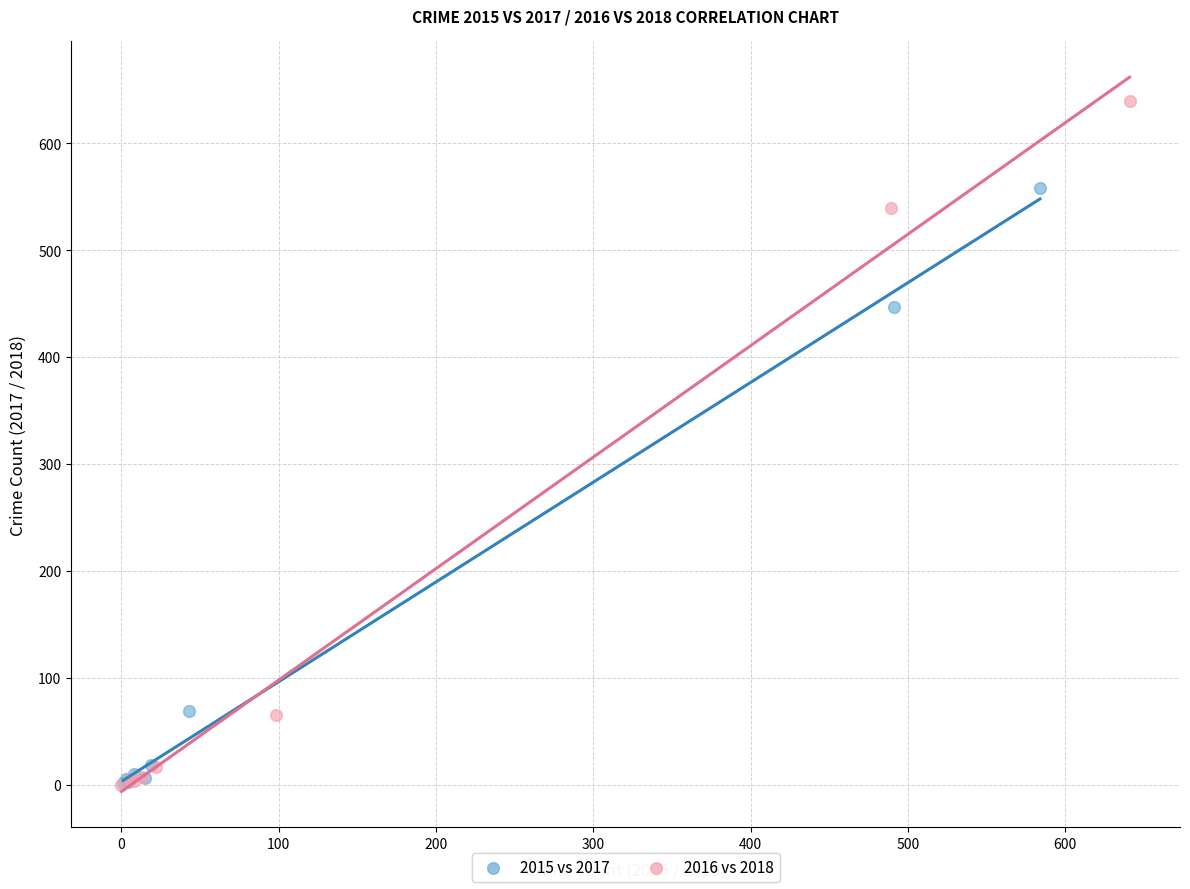

Which series has the largest Y range (max minus min)?

2016 vs 2018